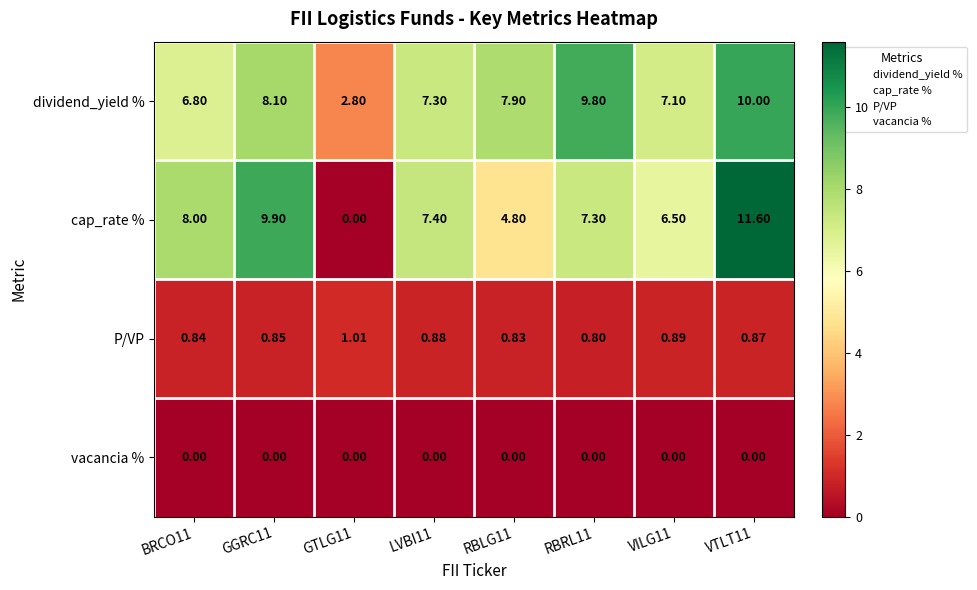

Which series has the largest range (max minus min)?

cap_rate %